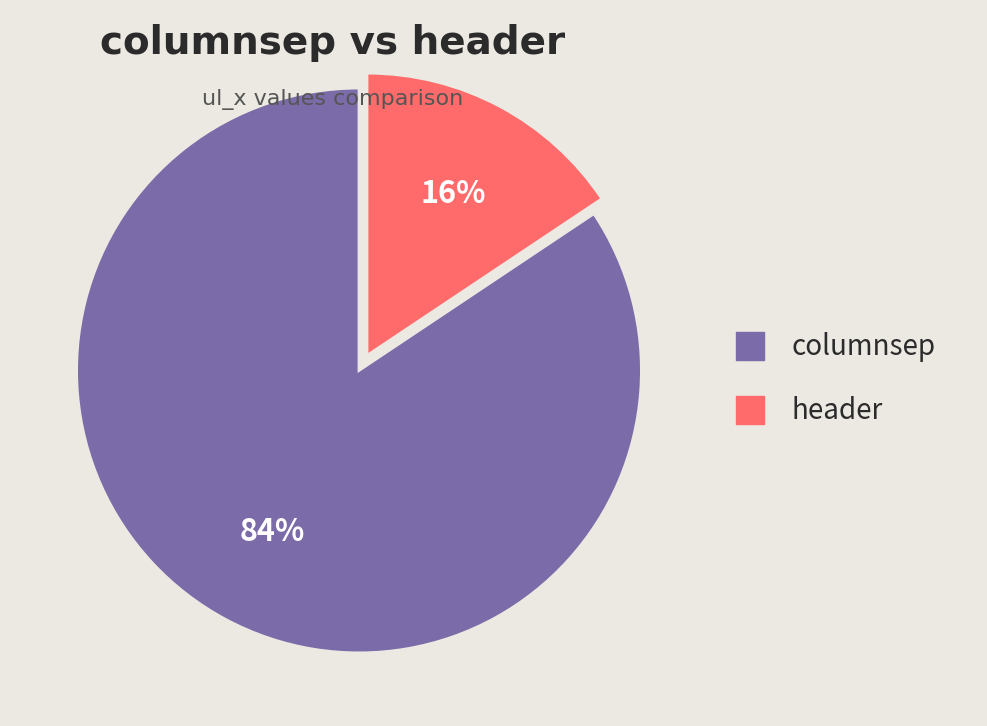

What is the majority slice?

columnsep